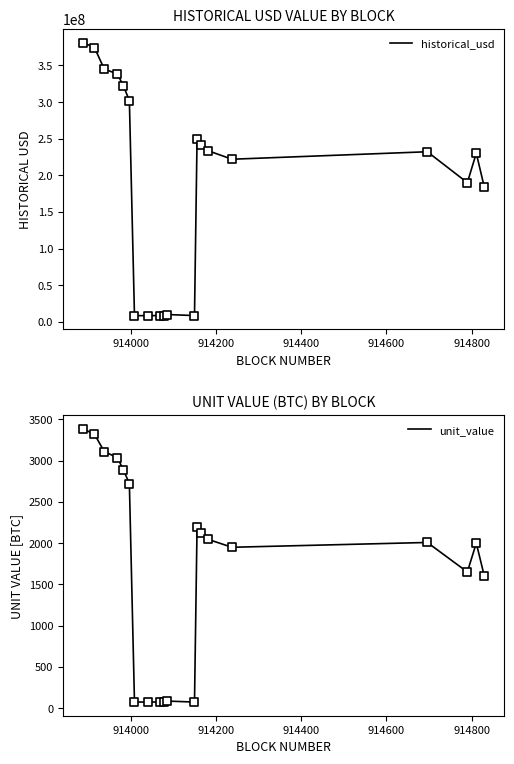

Which series has the largest Y range (max minus min)?

historical_usd